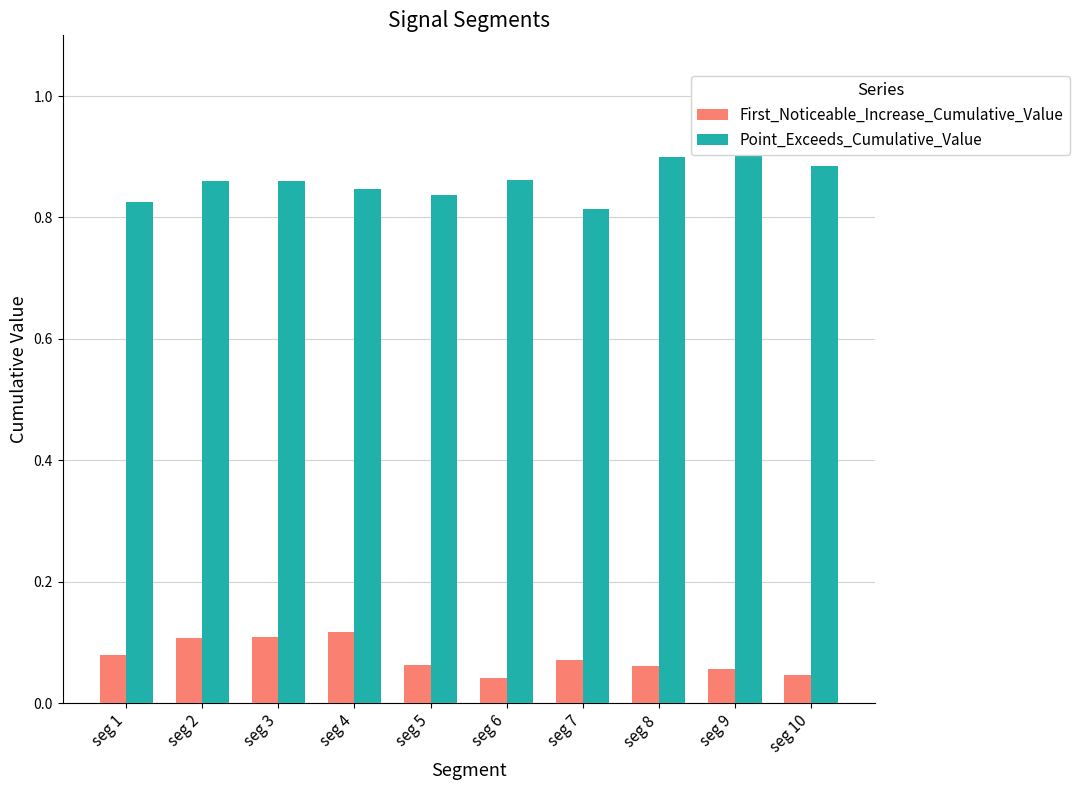

Rank the series by their maximum value, from lowest to highest.

First_Noticeable_Increase_Cumulative_Value, Point_Exceeds_Cumulative_Value